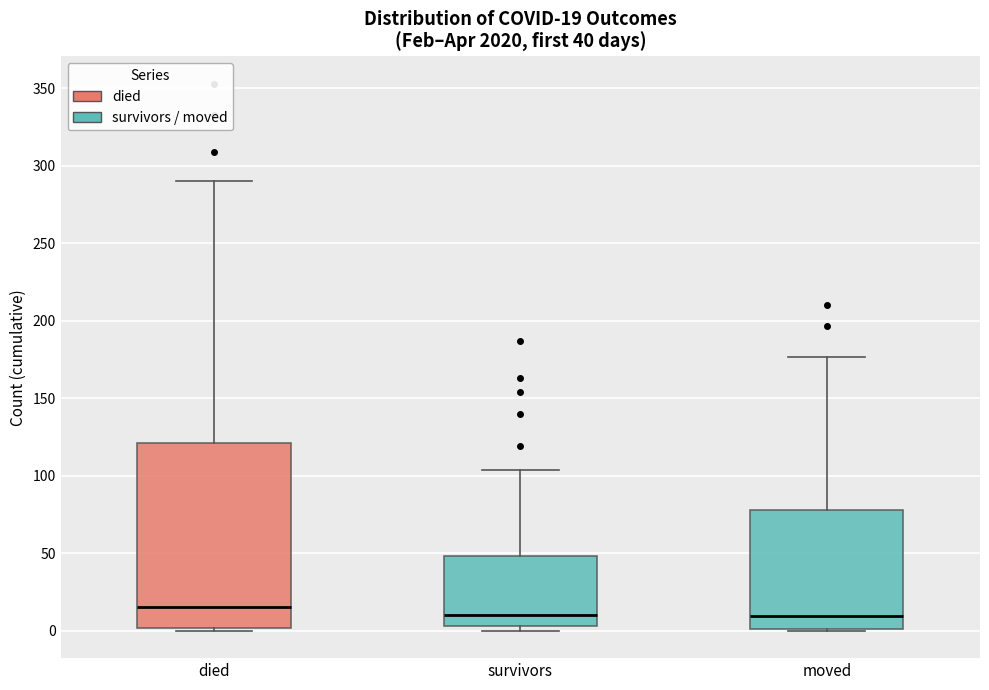

Comparing the boxes themselves (not the whiskers), which one is the tallest?

died